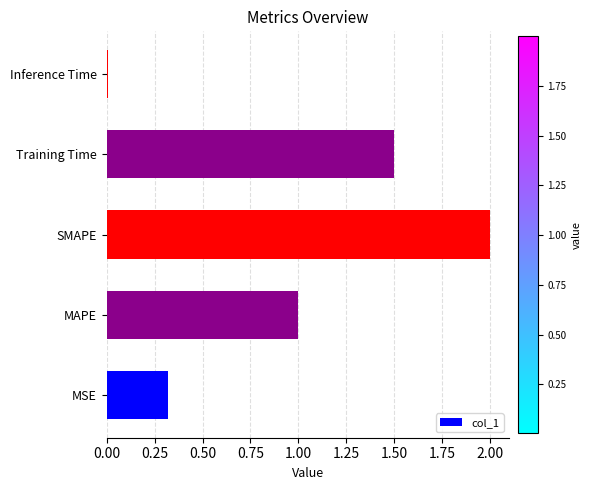

List the labels in order of value, smallest first.

Inference Time, MSE, MAPE, Training Time, SMAPE